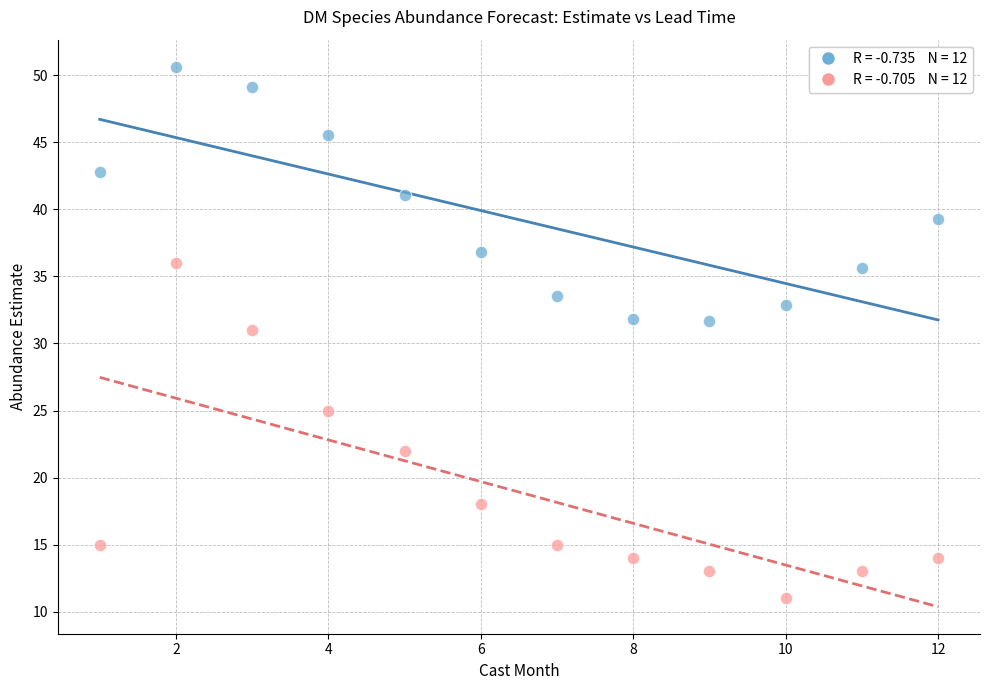

Across all data points, what is the range of Y values (max minus min)?

39.7